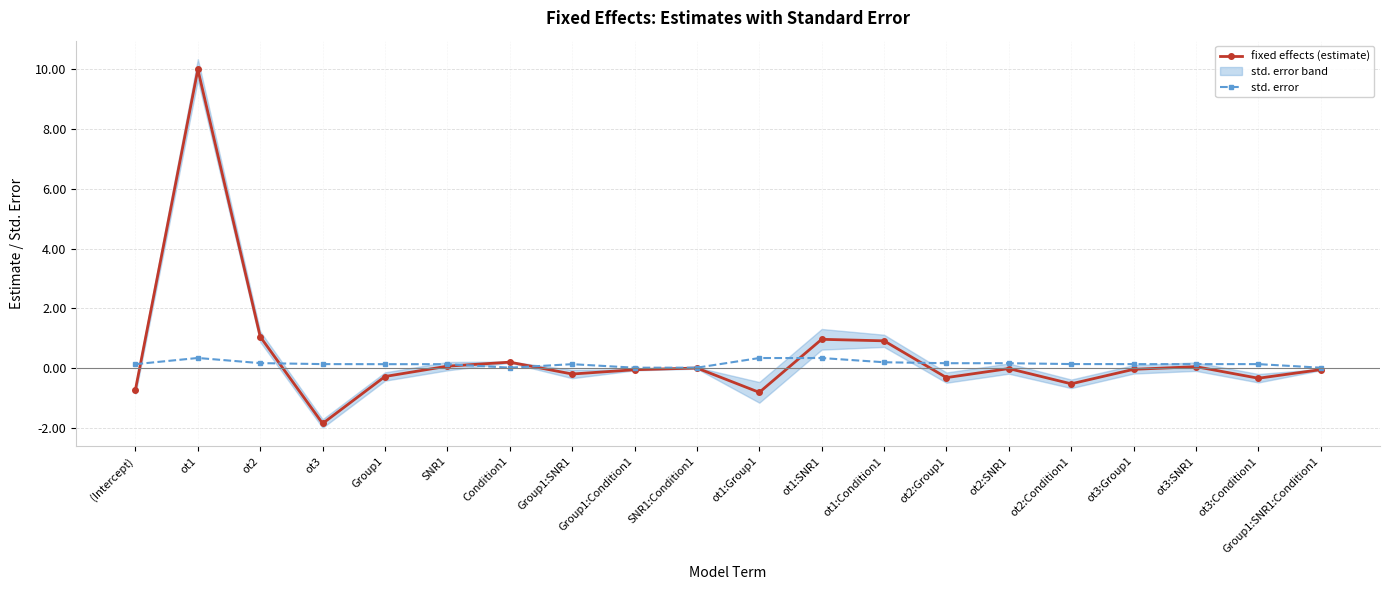

What position from the left is Condition1?

7